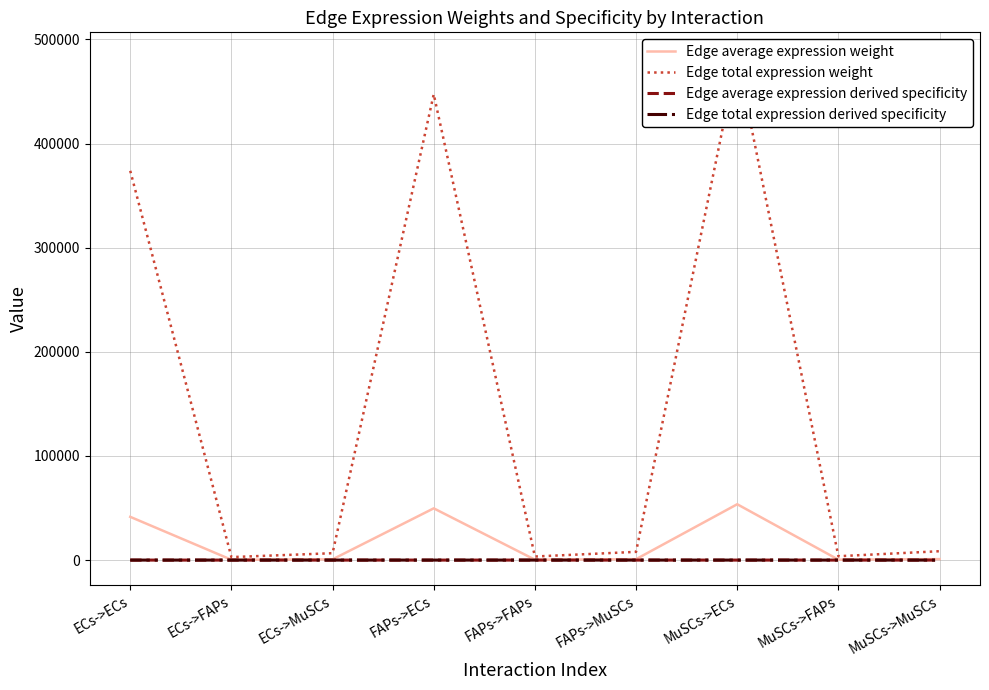

Is it true that Edge average expression derived specificity equals 0.0 at ECs->MuSCs?

True